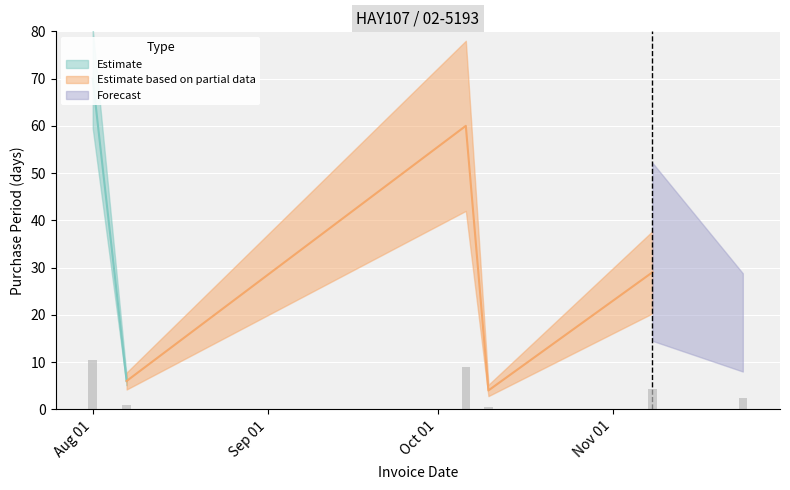

Reading left to right, transcribe all the data shown in this chart.

2017-08-01=70	2017-08-07=6	2017-10-06=60	2017-10-10=4	2017-11-08=29	2017-11-24=16